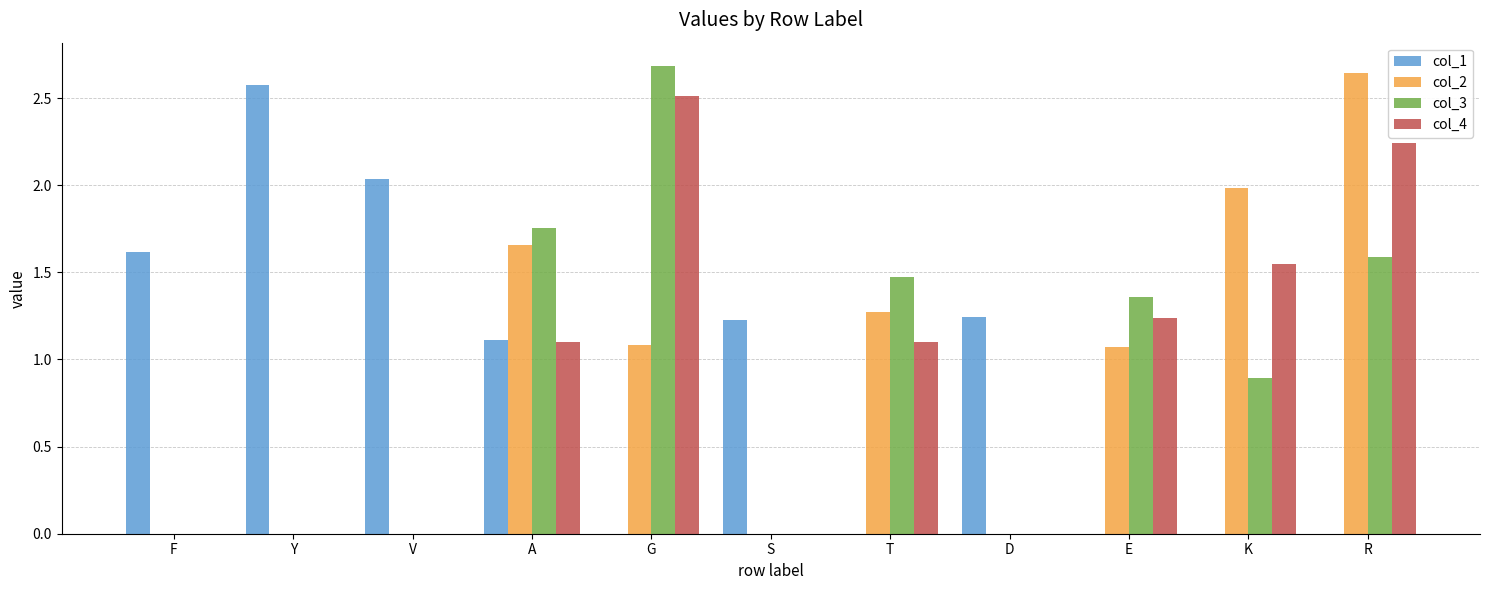

True or false: col_4 has a value of 2.5 at G.

True